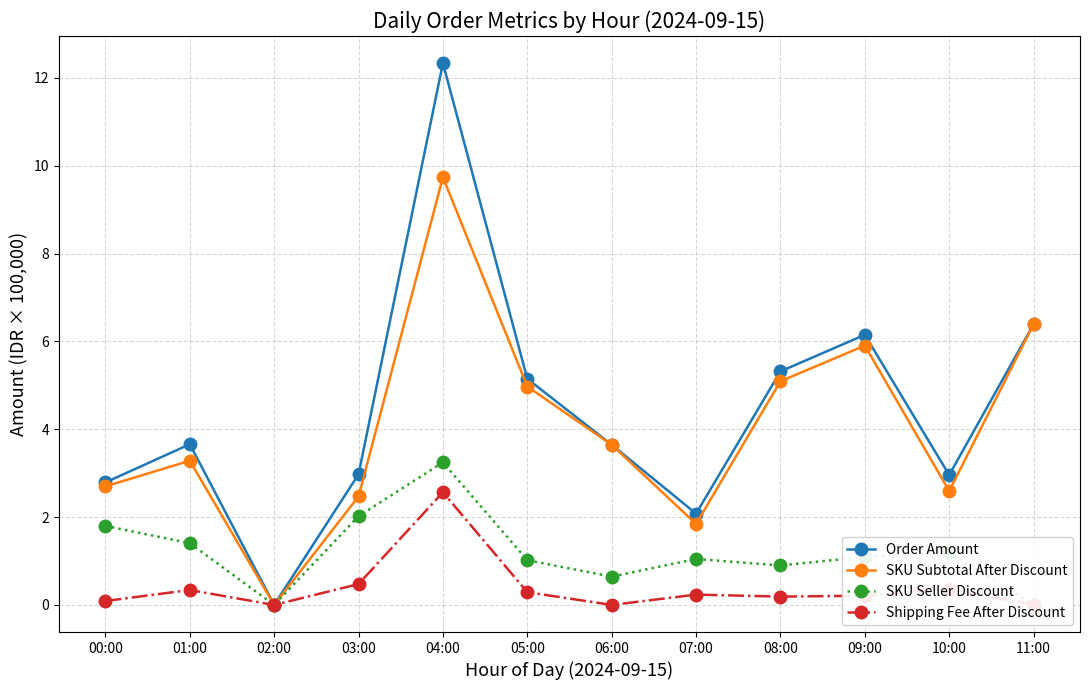

Is the value of SKU Subtotal After Discount at 02:00 greater than the value of Shipping Fee After Discount at 08:00?

No